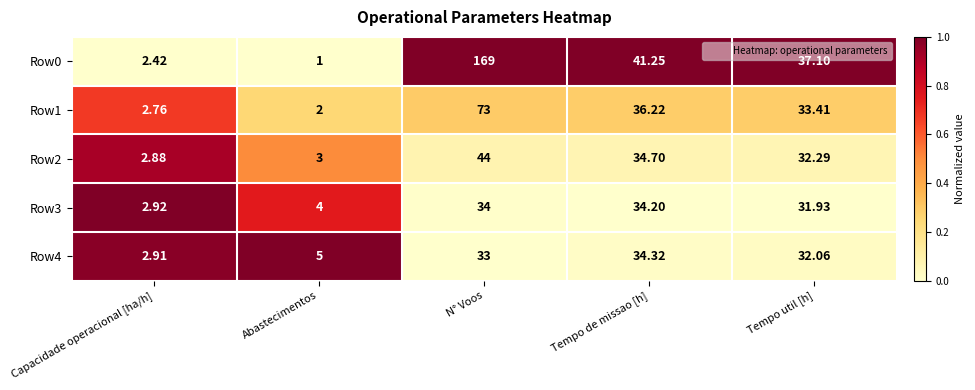

Where does the Row1 series first go above 33?

N° Voos